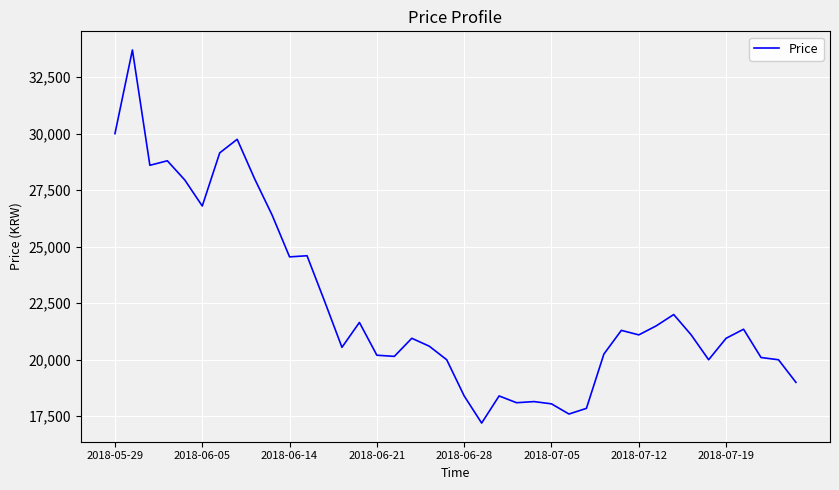

What is the difference between the maximum and minimum values?

16500